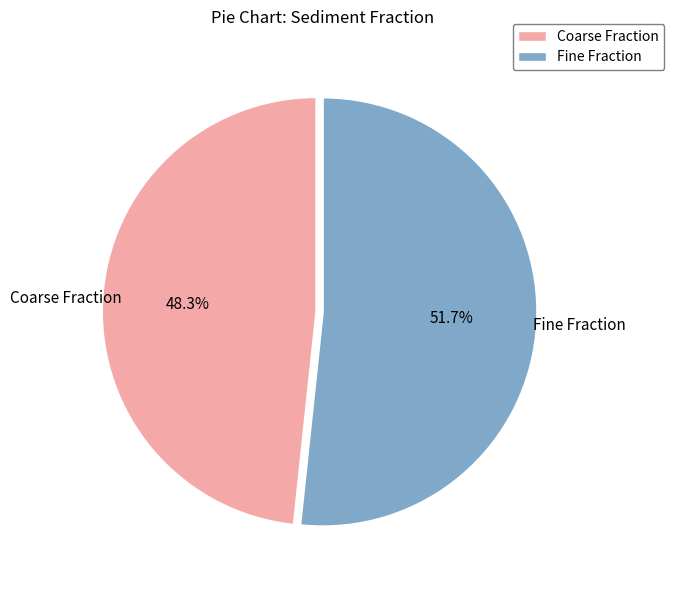

Is there any slice that represents more than half of the pie?

Yes